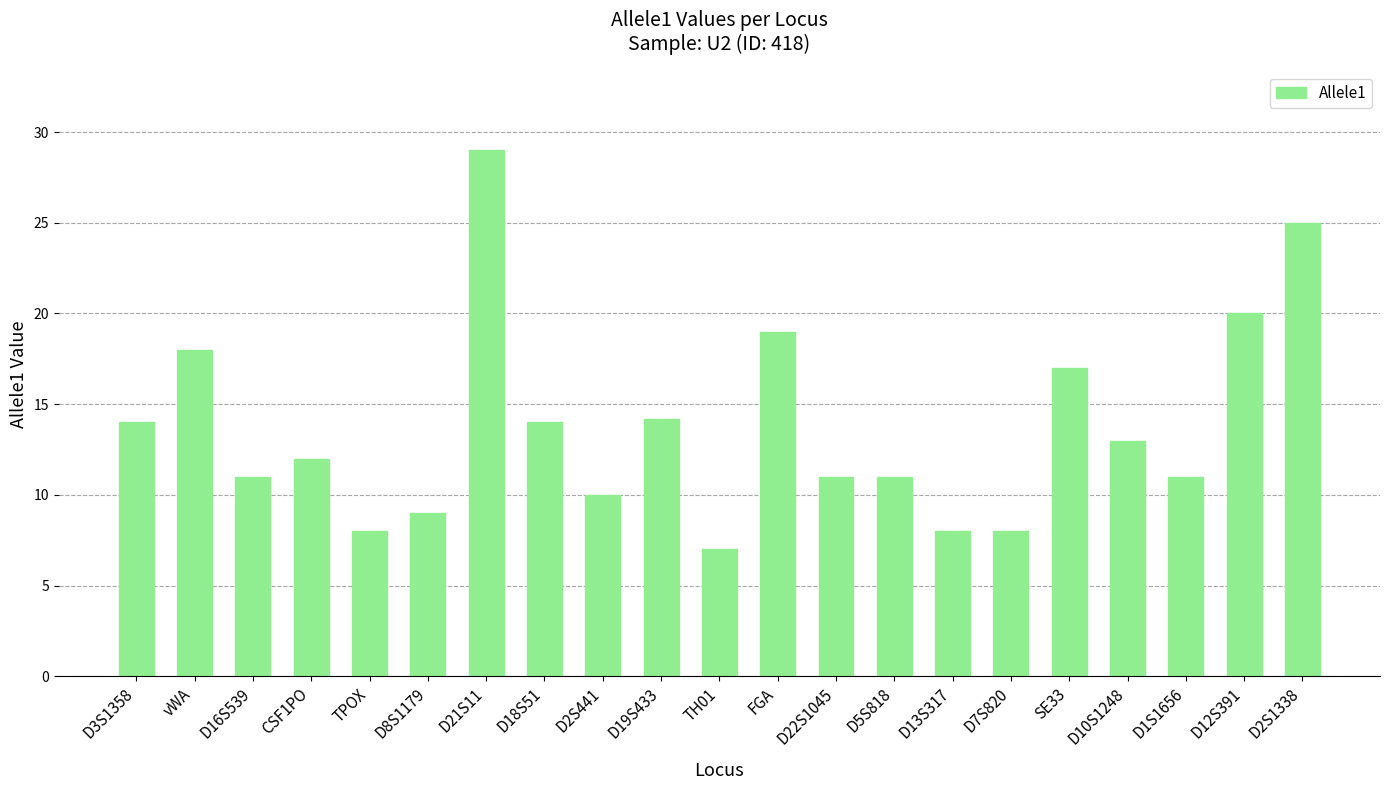

The value at D5S818 is 11.0. True or false?

True